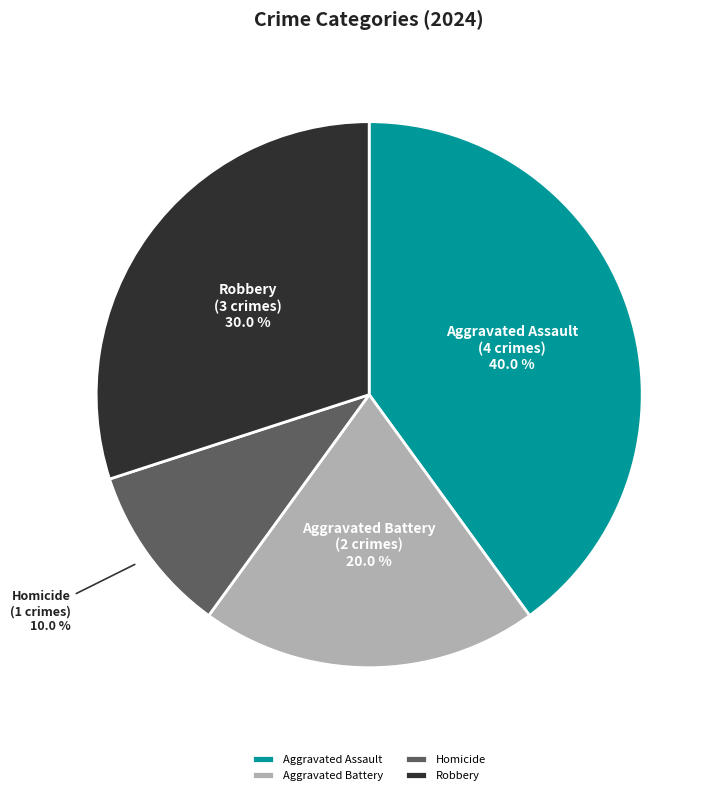

Approximately how many times larger is the value at Aggravated Assault compared to Robbery?

1.3